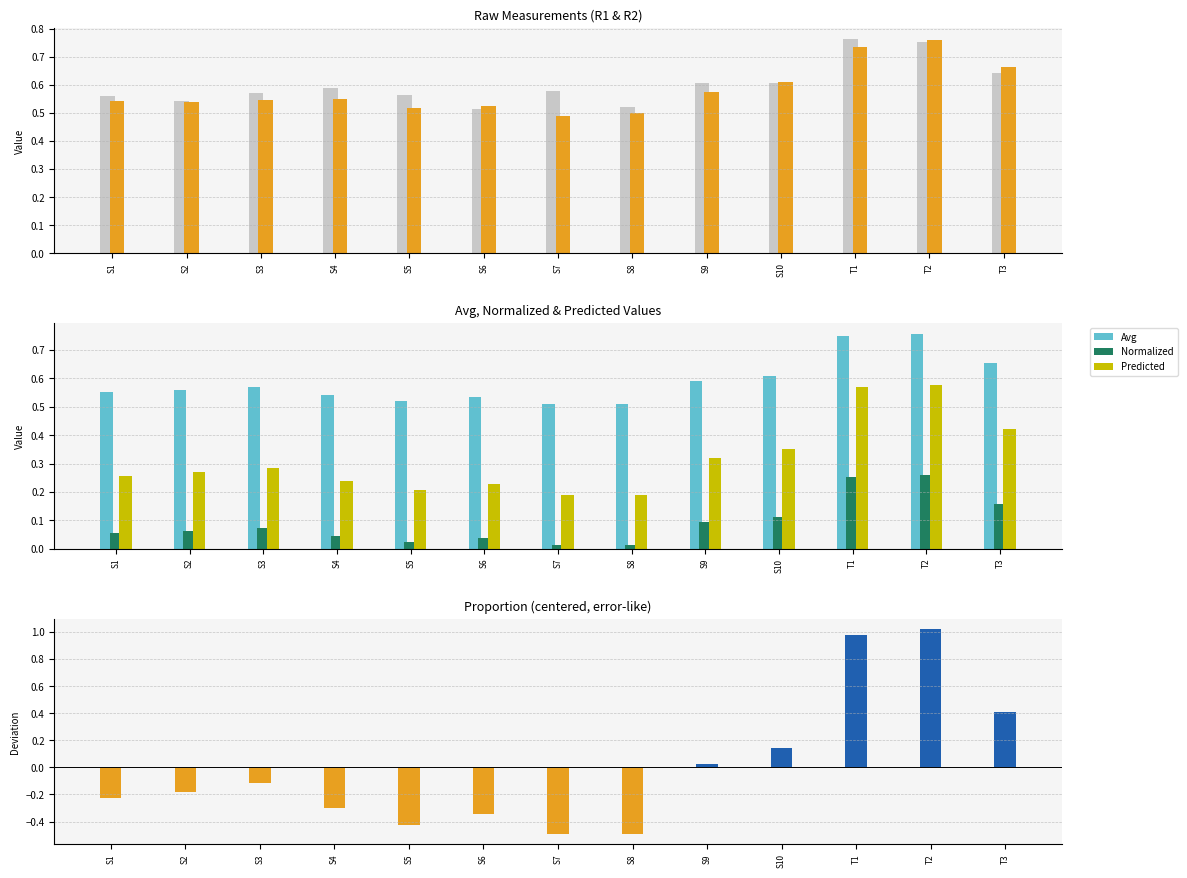

At T2, list the series in order from smallest to largest.

Normalized, Predicted, R1, Avg, R2, proportion (centered)